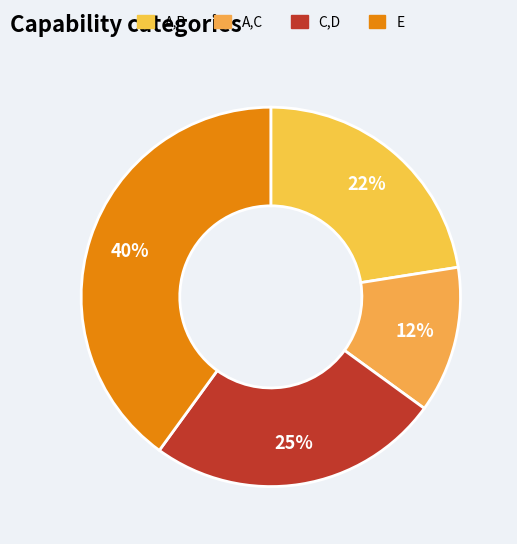

To the nearest percent, what percentage of the pie is E?

40%